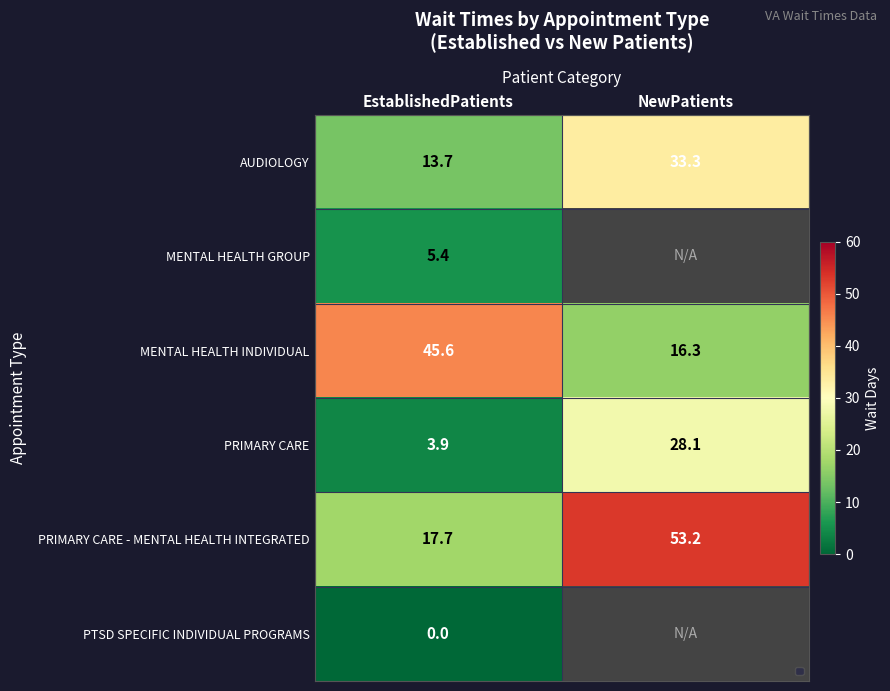

Is it true that MENTAL HEALTH INDIVIDUAL equals 16.3 at NewPatients?

True